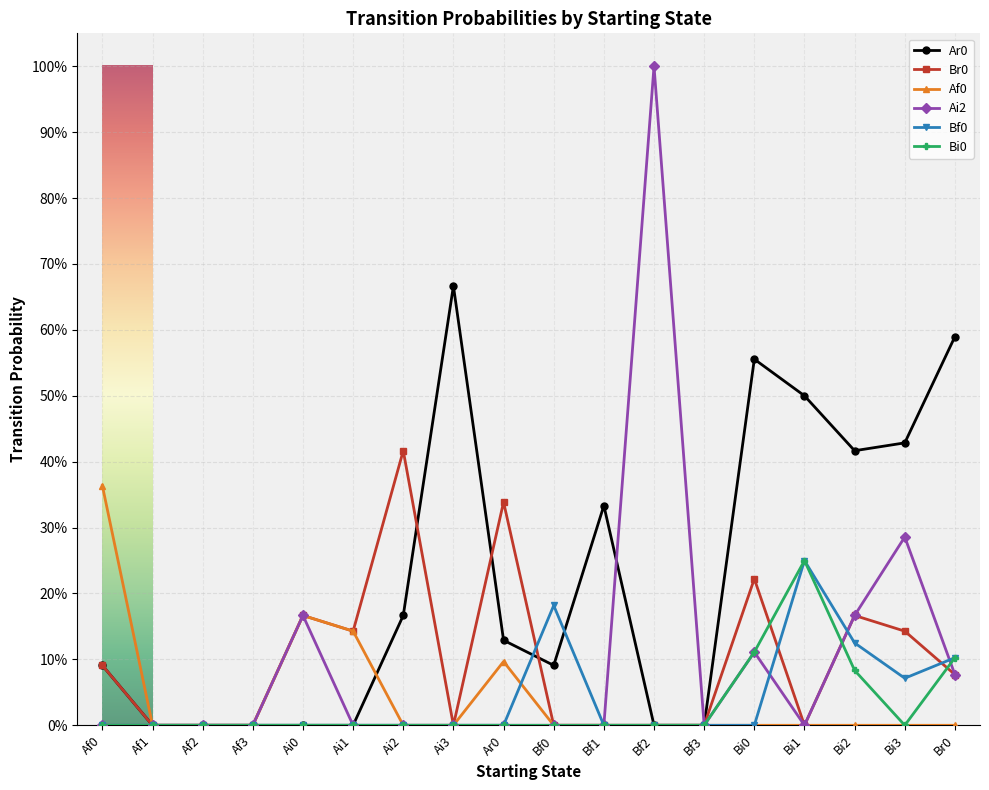

What is the label of the 6th point from the left?

Ai1